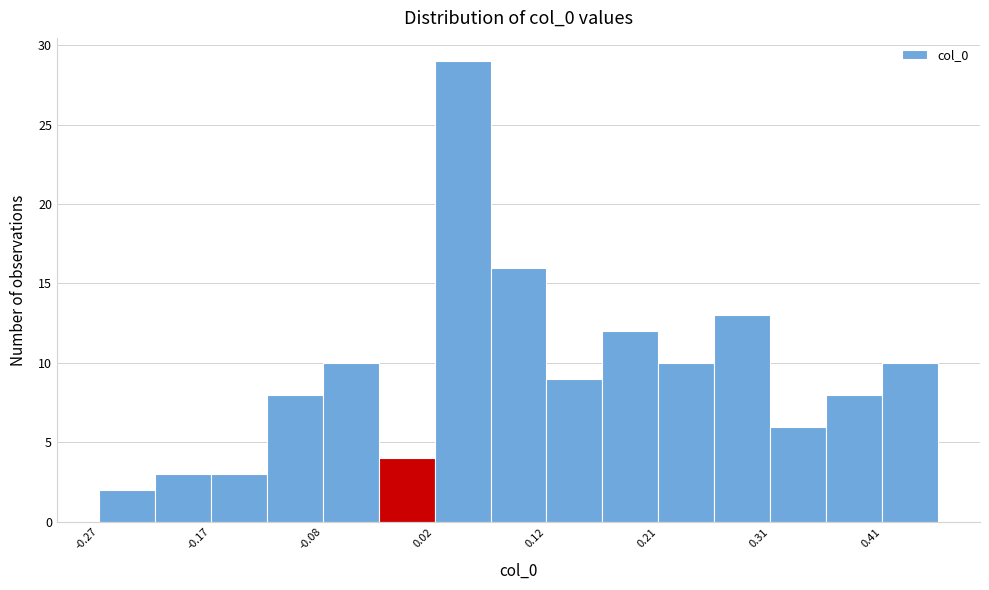

Reading left to right, transcribe this chart: for each bar, give the range it covers on the x-axis and its height. Neither the bar edges nor the heights are printed on the chart, so give them approximately, as read against the axes.

-0.27 to -0.22: 2
-0.22 to -0.17: 3
-0.17 to -0.13: 3
-0.13 to -0.08: 8
-0.08 to -0.03: 10
-0.03 to 0.02: 4
0.02 to 0.07: 29
0.07 to 0.12: 16
0.12 to 0.17: 9
0.17 to 0.21: 12
0.21 to 0.26: 10
0.26 to 0.31: 13
0.31 to 0.36: 6
0.36 to 0.41: 8
0.41 to 0.46: 10